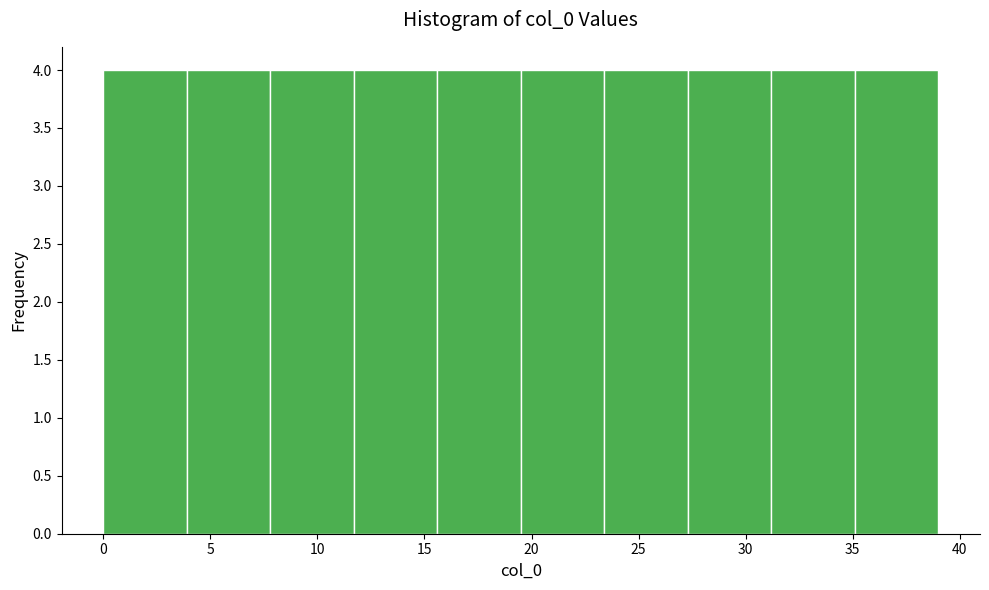

Reading left to right, list every bar in this chart as the range it spans on the x-axis followed by its height. Neither the bar edges nor the heights are printed on the chart, so give them approximately, as read against the axes.

0.0 to 3.9: 4
3.9 to 7.8: 4
7.8 to 11.7: 4
11.7 to 15.6: 4
15.6 to 19.5: 4
19.5 to 23.4: 4
23.4 to 27.3: 4
27.3 to 31.2: 4
31.2 to 35.1: 4
35.1 to 39.0: 4